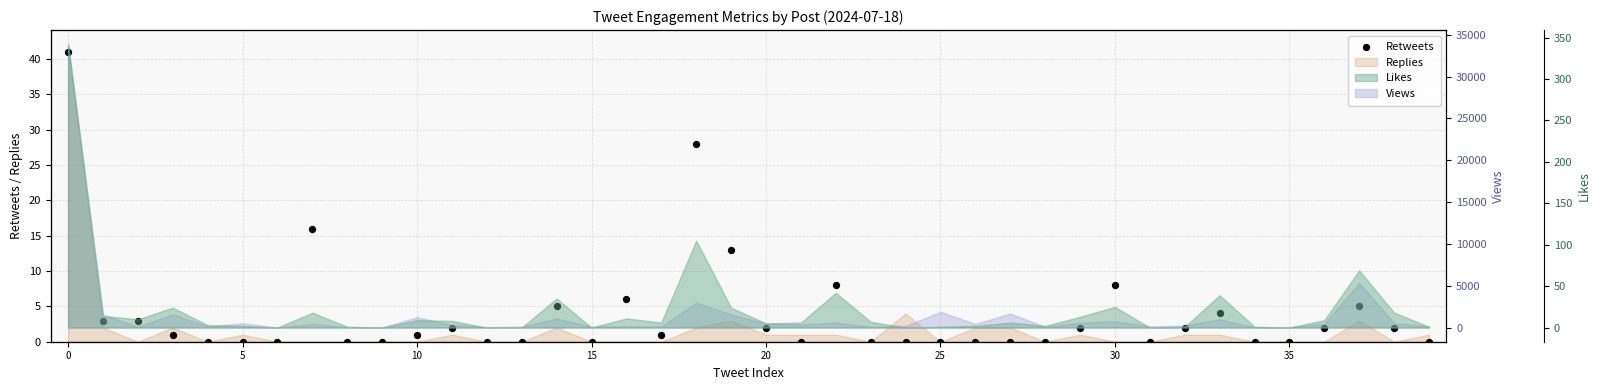

Which has a higher value, 20 or 35?

20